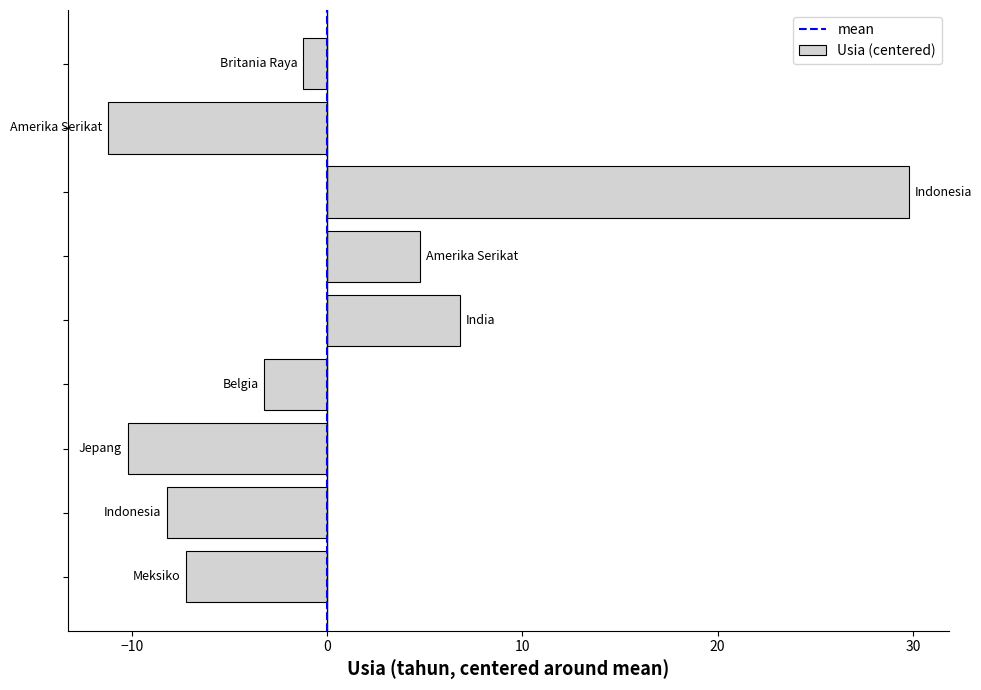

What is the greatest value displayed?

29.8